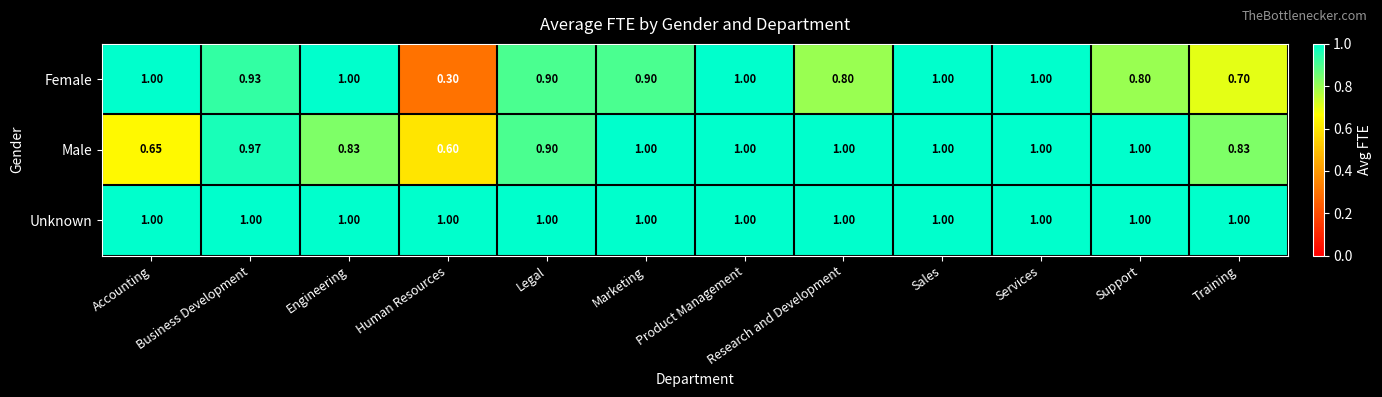

Which series has the largest total across all categories?

Unknown